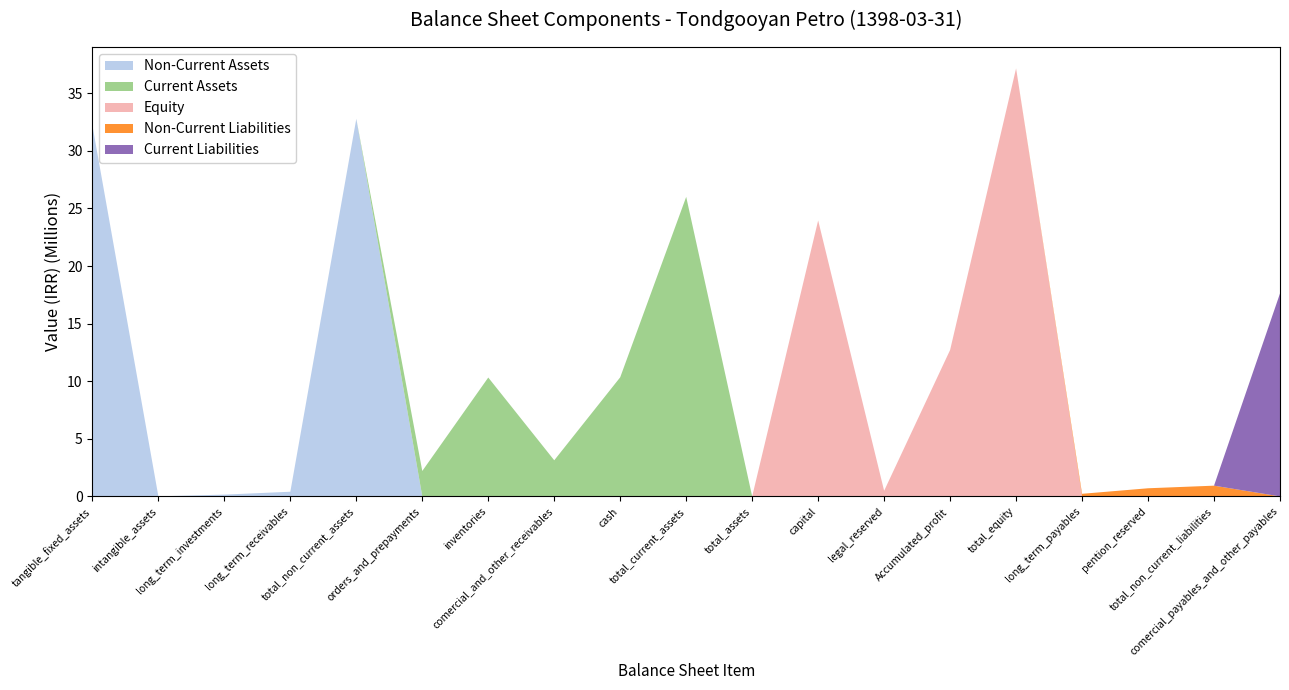

Reading left to right, transcribe all the data shown in this chart.

Non-Current Assets: tangible_fixed_assets=32210334	intangible_assets=7899	long_term_investments=155521	long_term_receivables=405608	total_non_current_assets=32779362	orders_and_prepayments=0	inventories=0	comercial_and_other_receivables=0	cash=0	total_current_assets=0	total_assets=0	capital=0	legal_reserved=0	Accumulated_profit=0	total_equity=0	long_term_payables=0	pention_reserved=0	total_non_current_liabilities=0	comercial_payables_and_other_payables=0
Current Assets: tangible_fixed_assets=0	intangible_assets=0	long_term_investments=0	long_term_receivables=0	total_non_current_assets=0	orders_and_prepayments=2206560	inventories=10319474	comercial_and_other_receivables=3134801	cash=10341492	total_current_assets=26002327	total_assets=0	capital=0	legal_reserved=0	Accumulated_profit=0	total_equity=0	long_term_payables=0	pention_reserved=0	total_non_current_liabilities=0	comercial_payables_and_other_payables=0
Equity: tangible_fixed_assets=0	intangible_assets=0	long_term_investments=0	long_term_receivables=0	total_non_current_assets=0	orders_and_prepayments=0	inventories=0	comercial_and_other_receivables=0	cash=0	total_current_assets=0	total_assets=0	capital=23957666	legal_reserved=487540	Accumulated_profit=12710620	total_equity=37155826	long_term_payables=0	pention_reserved=0	total_non_current_liabilities=0	comercial_payables_and_other_payables=0
Non-Current Liabilities: tangible_fixed_assets=0	intangible_assets=0	long_term_investments=0	long_term_receivables=0	total_non_current_assets=0	orders_and_prepayments=0	inventories=0	comercial_and_other_receivables=0	cash=0	total_current_assets=0	total_assets=0	capital=0	legal_reserved=0	Accumulated_profit=0	total_equity=0	long_term_payables=225628	pention_reserved=706068	total_non_current_liabilities=931696	comercial_payables_and_other_payables=0
Current Liabilities: tangible_fixed_assets=0	intangible_assets=0	long_term_investments=0	long_term_receivables=0	total_non_current_assets=0	orders_and_prepayments=0	inventories=0	comercial_and_other_receivables=0	cash=0	total_current_assets=0	total_assets=0	capital=0	legal_reserved=0	Accumulated_profit=0	total_equity=0	long_term_payables=0	pention_reserved=0	total_non_current_liabilities=0	comercial_payables_and_other_payables=17619954